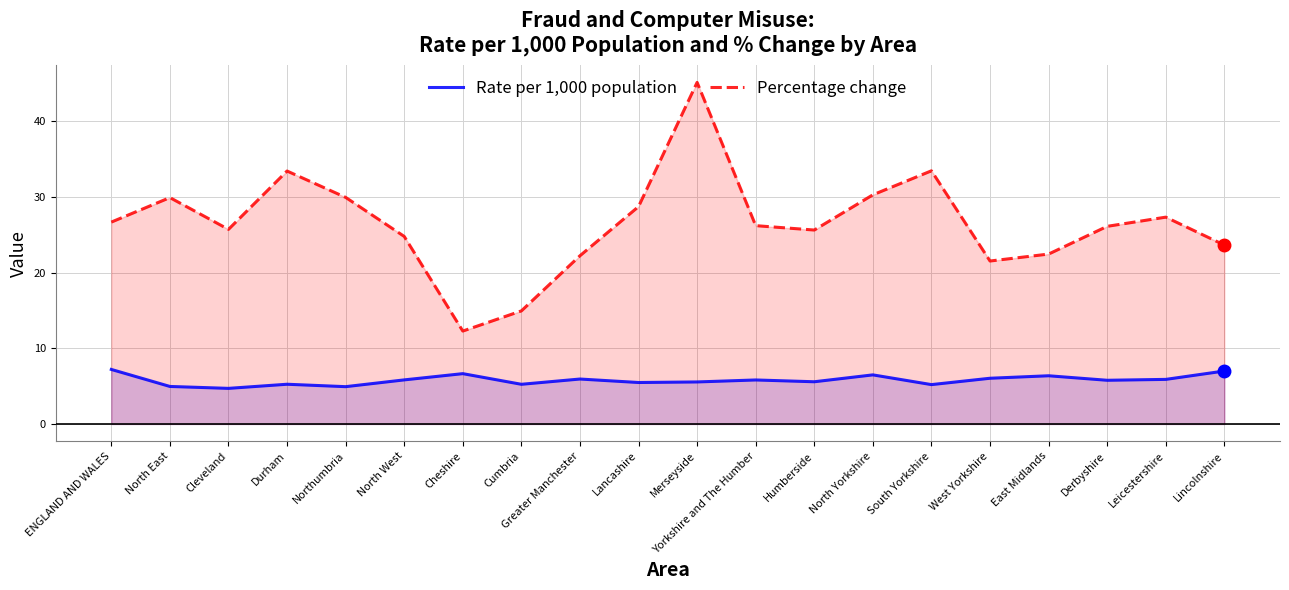

What is the difference between the maximum and second lowest values in the Rate per 1,000 population series?

2.3